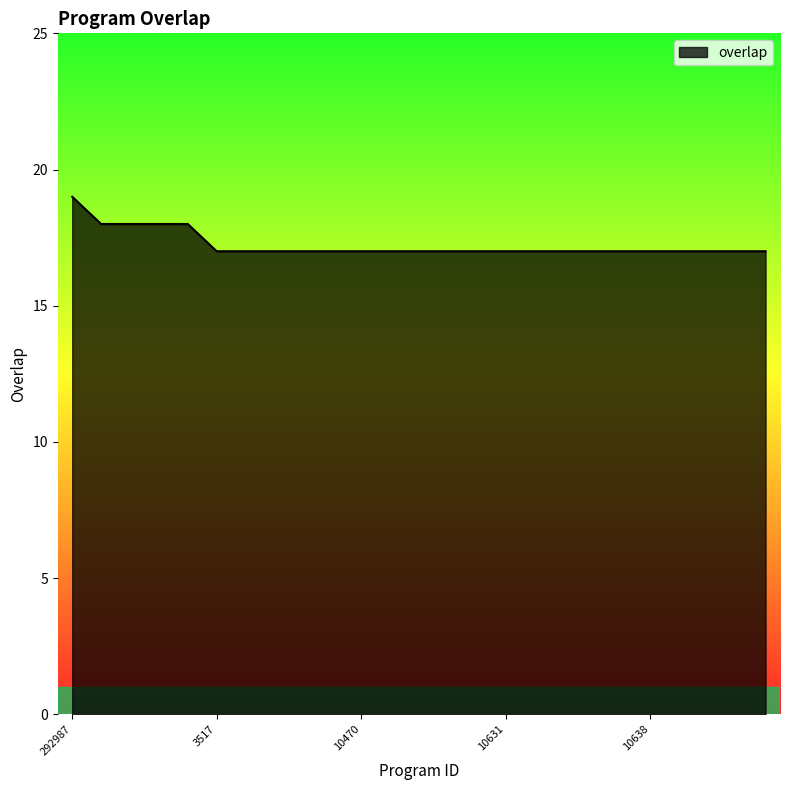

What is the sum of all values?

431